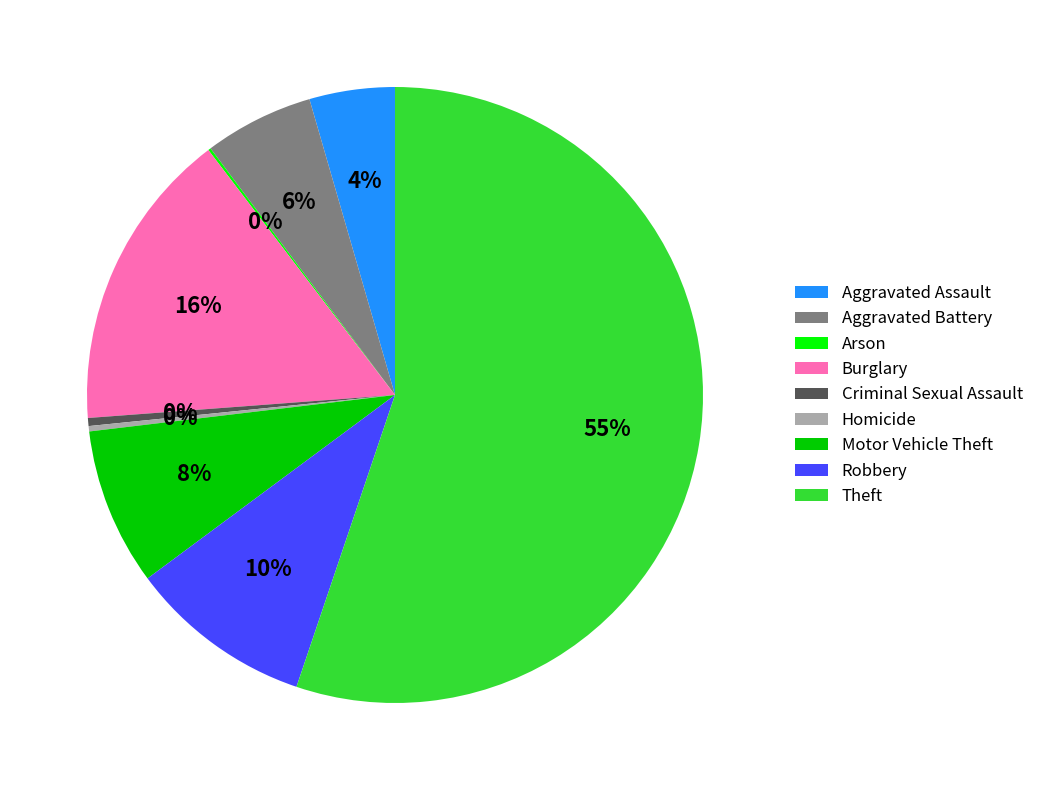

Is the sum of Criminal Sexual Assault and Robbery greater than half?

No